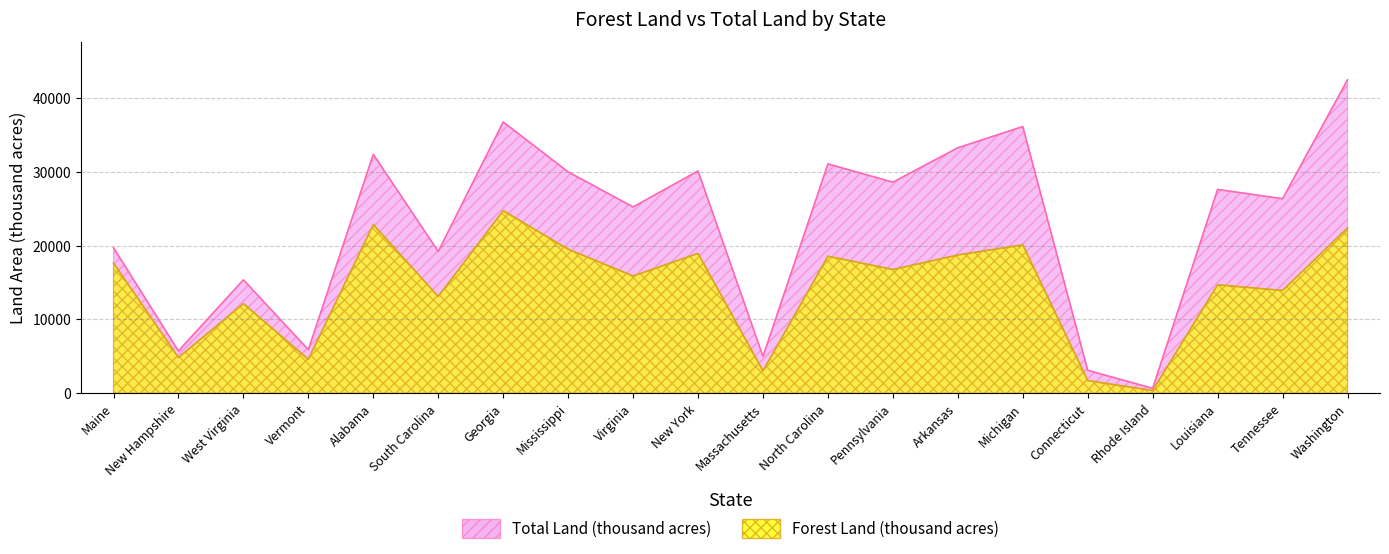

What are all the series names shown in the legend?

Forest Land (thousand acres), Total Land (thousand acres)